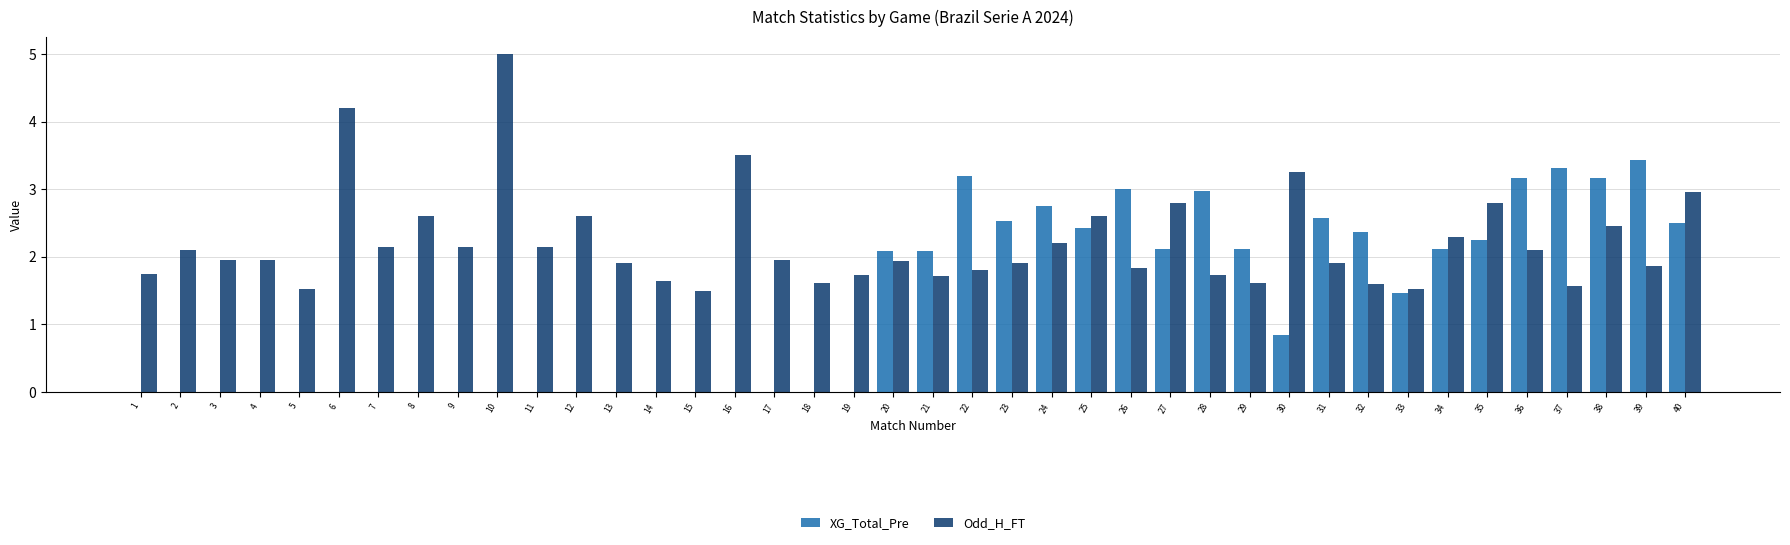

How many groups of bars are there?

40